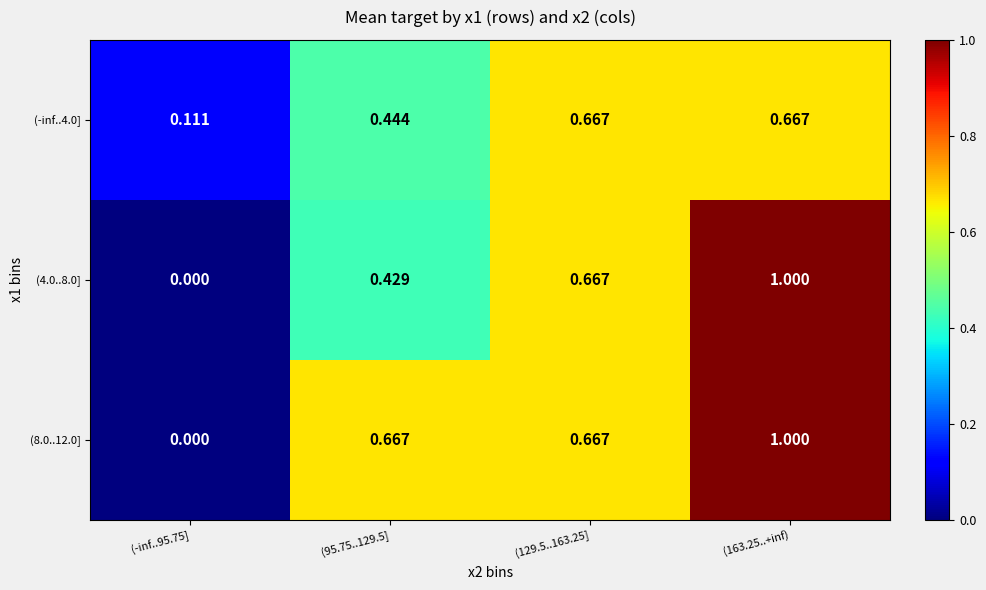

How many values in the (8.0..12.0] series exceed 0?

3